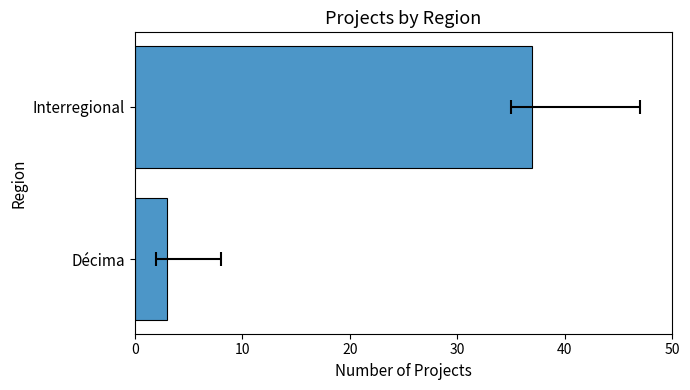

What value does the data have at Interregional, to the nearest 5?

35